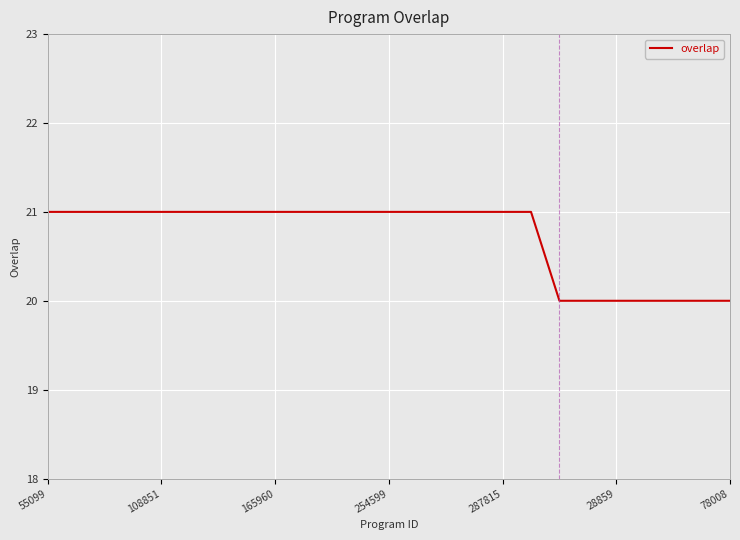

Reading left to right, what are all the values shown in this chart?

21	21	21	21	21	21	21	21	21	21	21	21	21	21	21	21	21	21	20	20	20	20	20	20	20